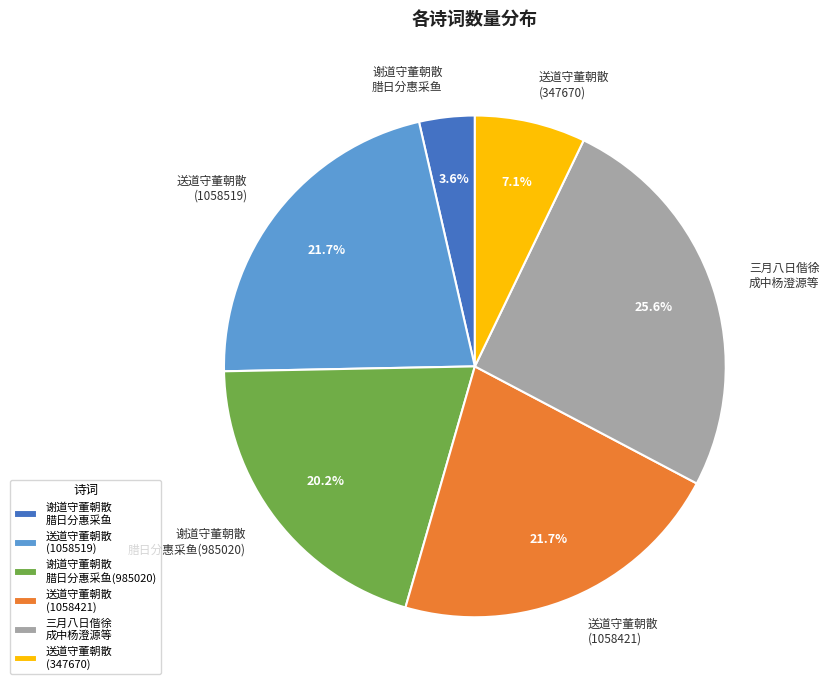

How many slices are in this pie chart?

6